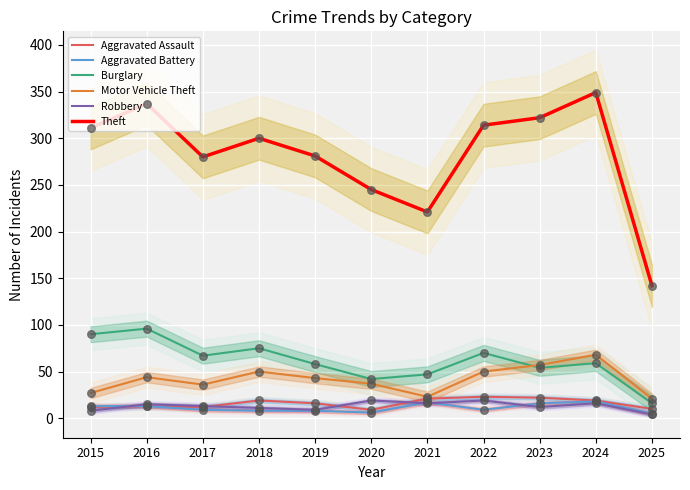

What are all the series names shown in the legend?

Aggravated Assault, Aggravated Battery, Burglary, Motor Vehicle Theft, Robbery, Theft